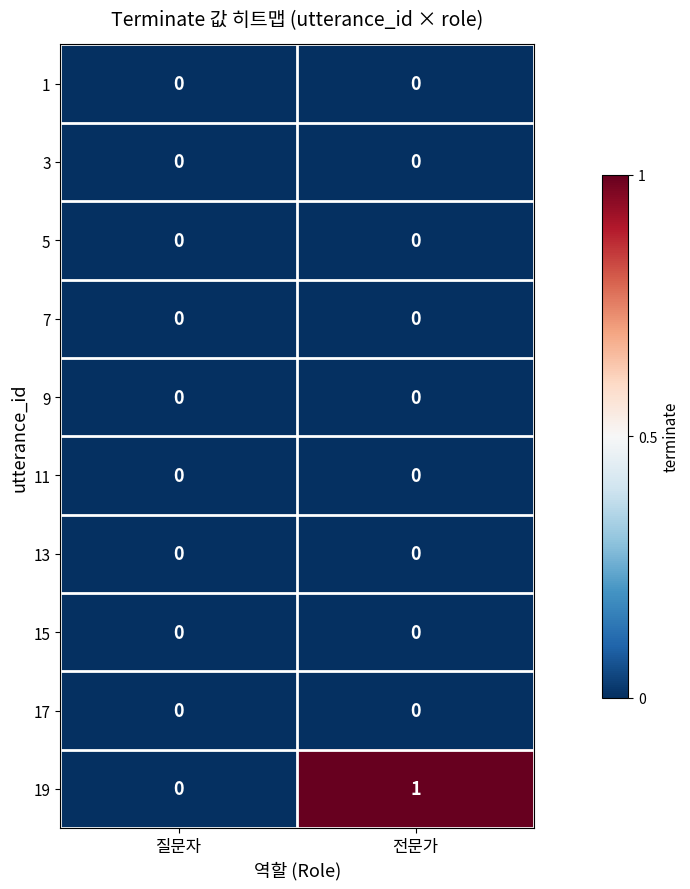

Reading right to left, transcribe all the data shown in this chart.

1: 전문가=0	질문자=0
3: 전문가=0	질문자=0
5: 전문가=0	질문자=0
7: 전문가=0	질문자=0
9: 전문가=0	질문자=0
11: 전문가=0	질문자=0
13: 전문가=0	질문자=0
15: 전문가=0	질문자=0
17: 전문가=0	질문자=0
19: 전문가=1	질문자=0